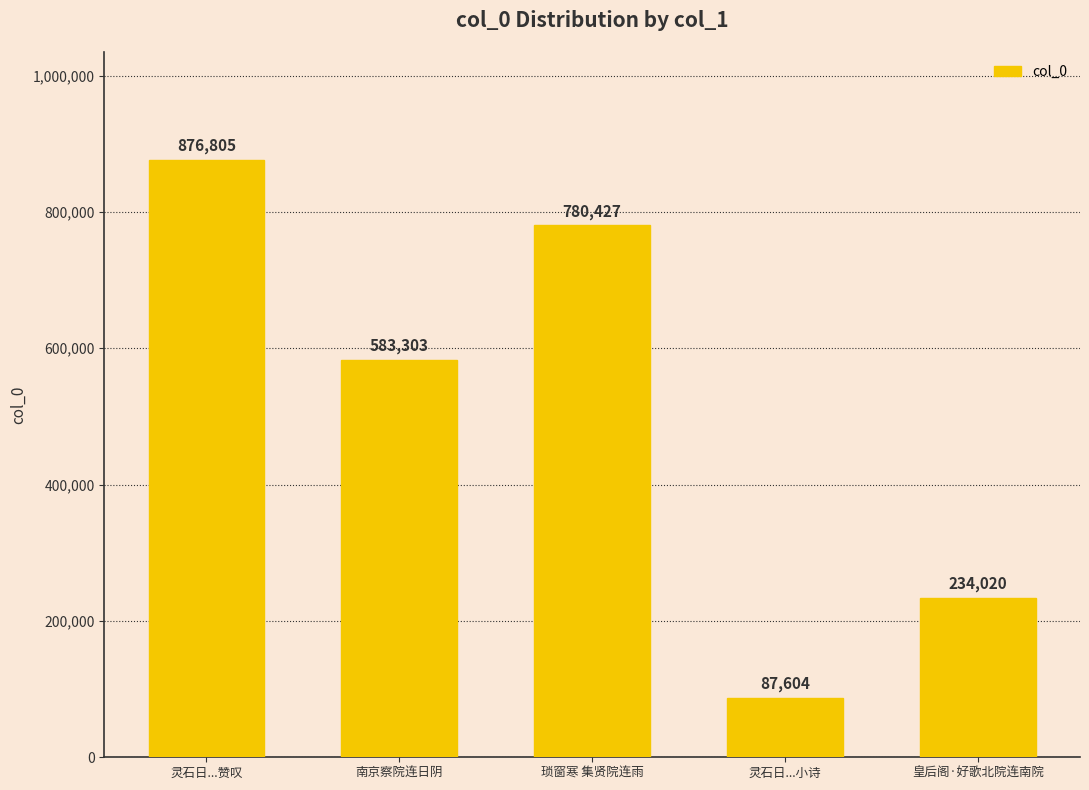

Is it true that the value at 南京察院连日阴 is 583303?

True